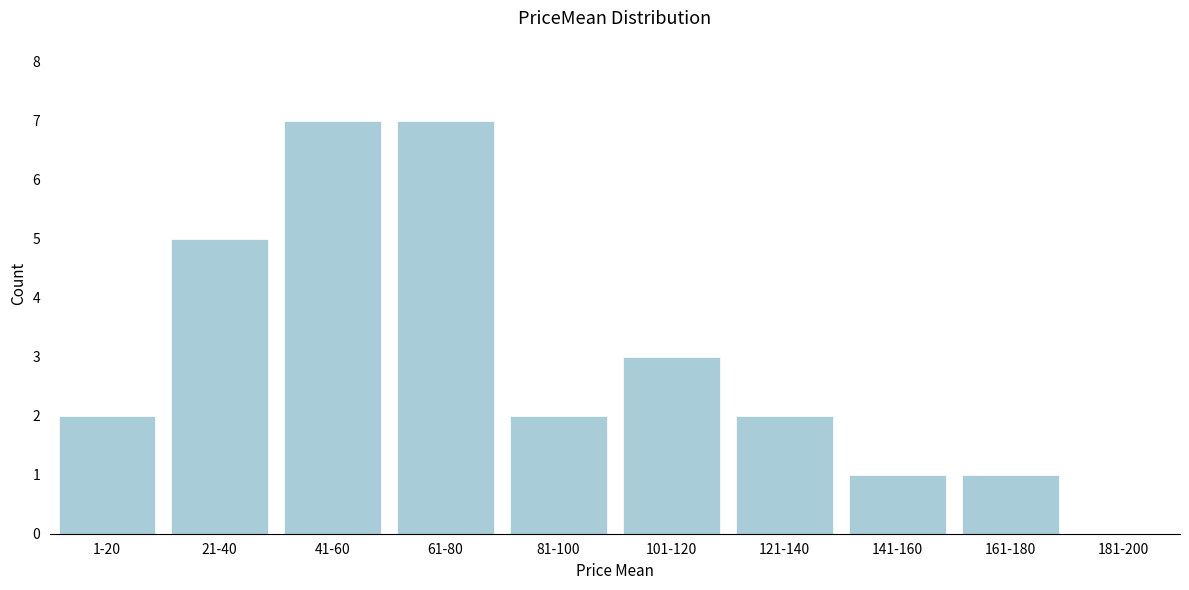

Reading right to left, extract all data points from this chart.

181-200=0	161-180=1	141-160=1	121-140=2	101-120=3	81-100=2	61-80=7	41-60=7	21-40=5	1-20=2